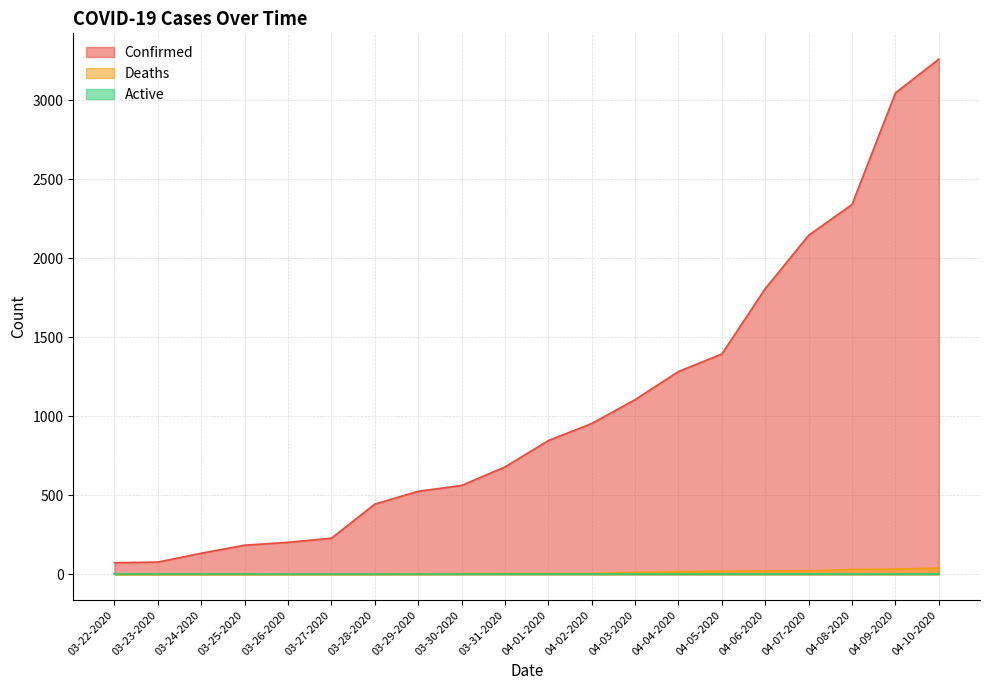

Which series has the largest total across all categories?

Confirmed